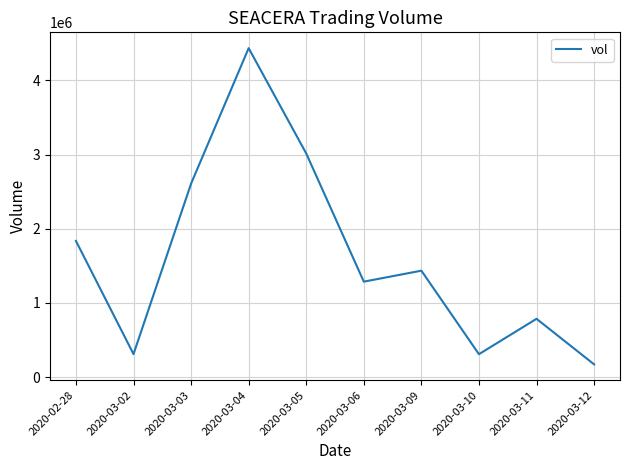

How many categories are shown in the chart?

10